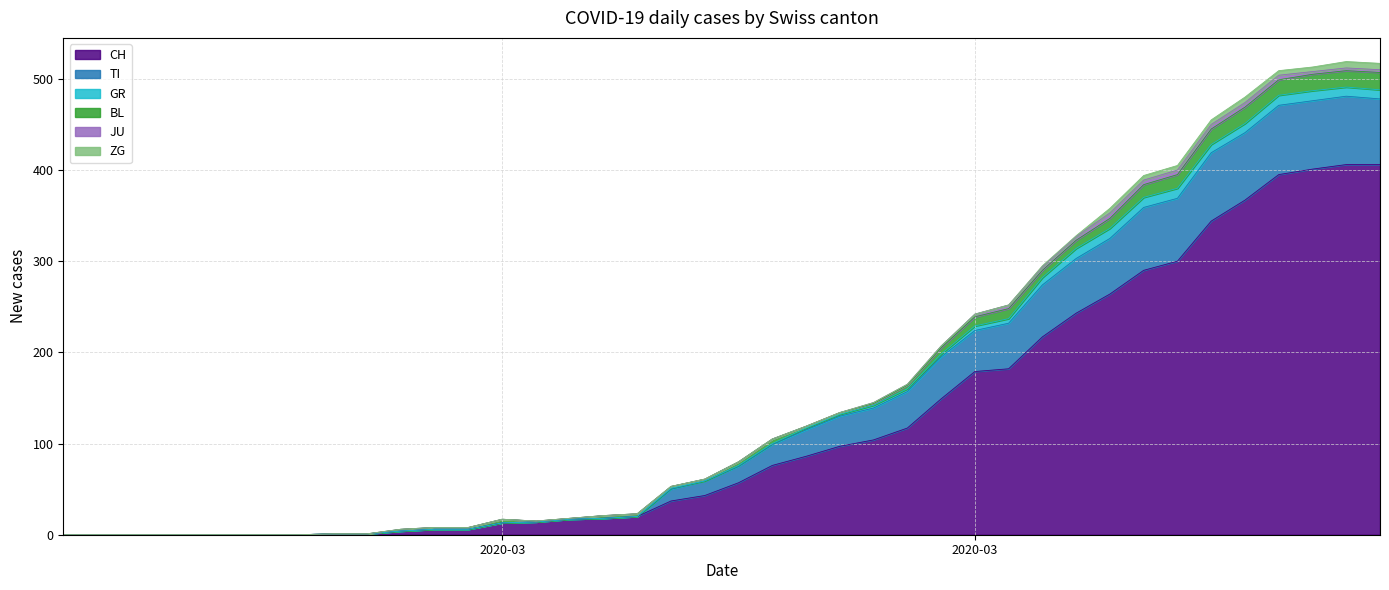

What is the label of the 40th point from the left?

2020-04-04